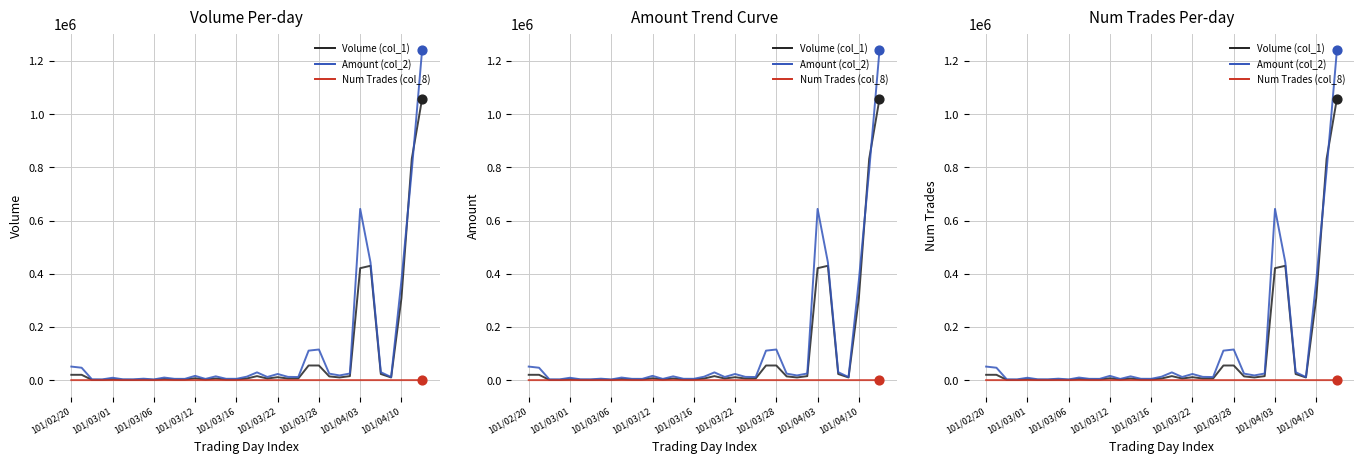

What are all the series names shown in the legend?

Volume (col_1), Amount (col_2), Num Trades (col_8)